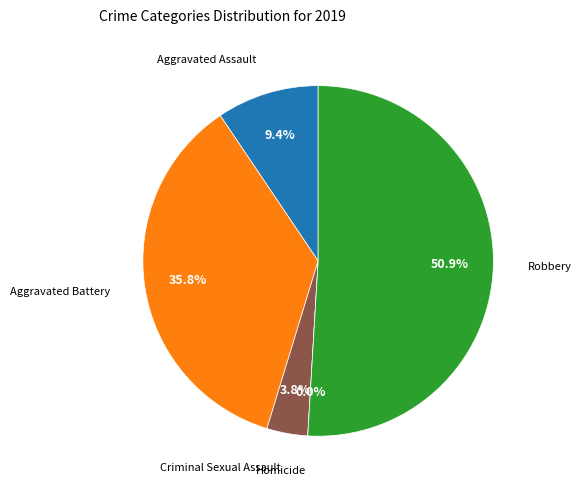

The Criminal Sexual Assault slice represents 4% of the pie. True or false?

True